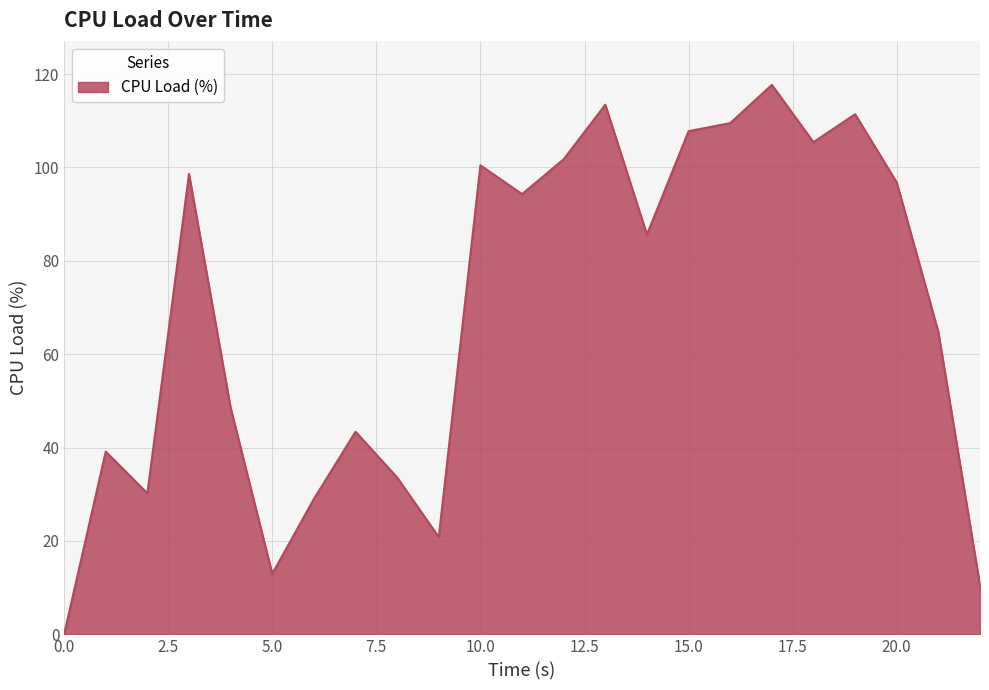

What is the maximum value shown in the chart?

117.7